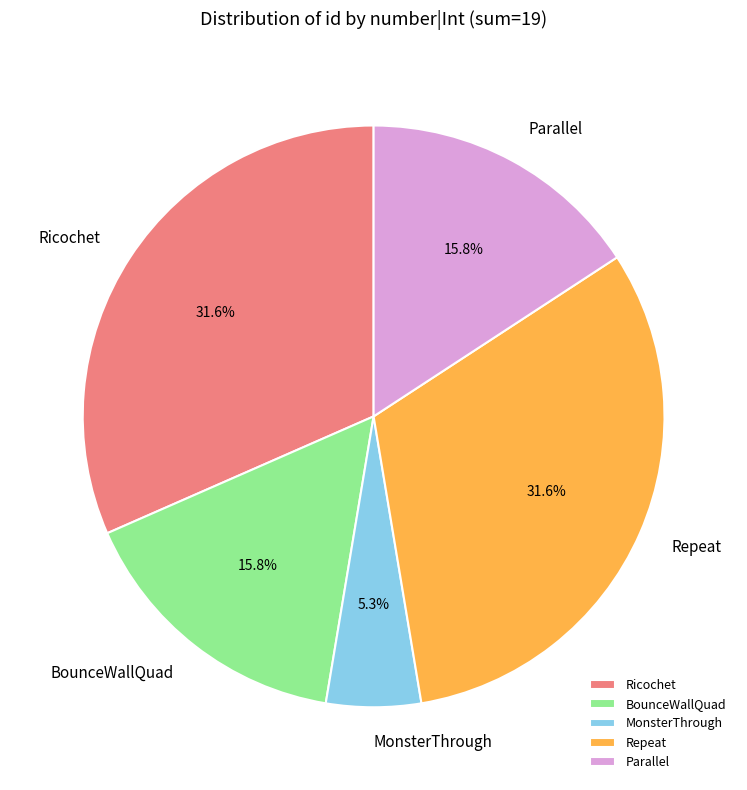

What percentage is the Ricochet slice, to the nearest percent?

32%